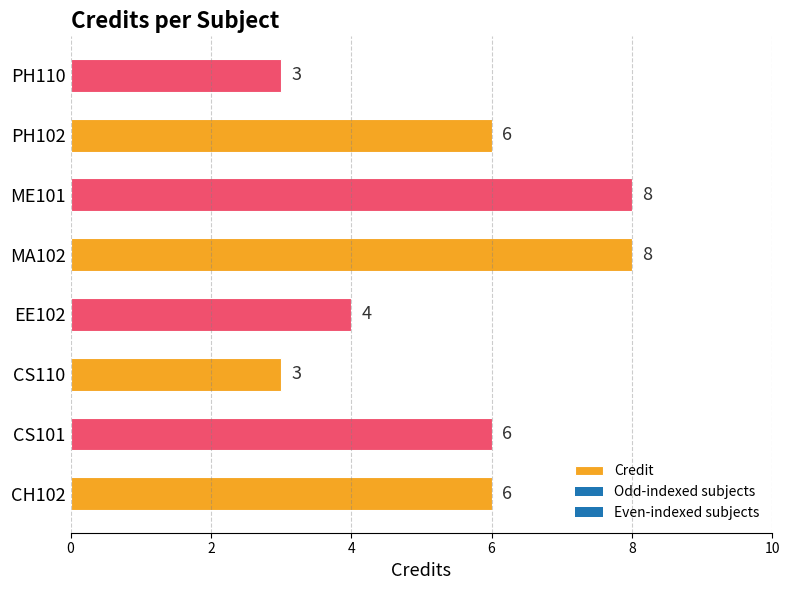

What is the greatest value displayed?

8